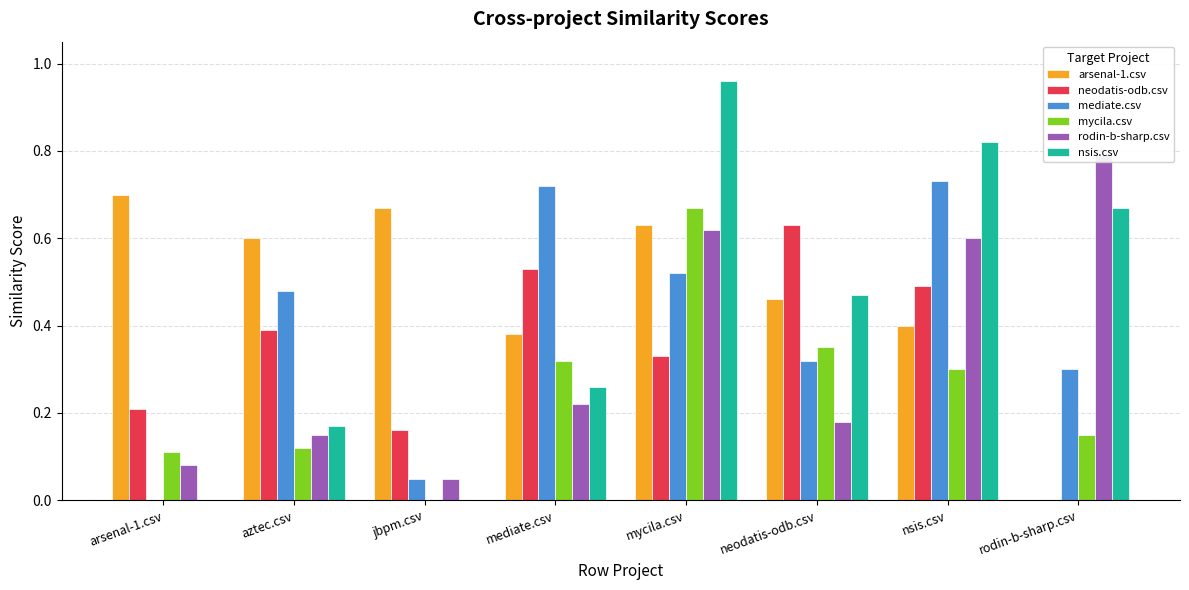

Reading left to right, list all the values displayed in this chart.

arsenal-1.csv: 0.7	0.6	0.7	0.4	0.6	0.5	0.4	0.0
neodatis-odb.csv: 0.2	0.4	0.2	0.5	0.3	0.6	0.5	0.0
mediate.csv: 0.0	0.5	0.1	0.7	0.5	0.3	0.7	0.3
mycila.csv: 0.1	0.1	0.0	0.3	0.7	0.3	0.3	0.1
rodin-b-sharp.csv: 0.1	0.1	0.1	0.2	0.6	0.2	0.6	0.8
nsis.csv: 0.0	0.2	0.0	0.3	1.0	0.5	0.8	0.7